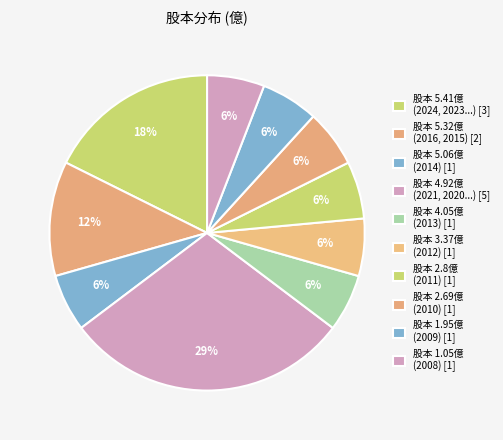

How many segments does this pie chart have?

10